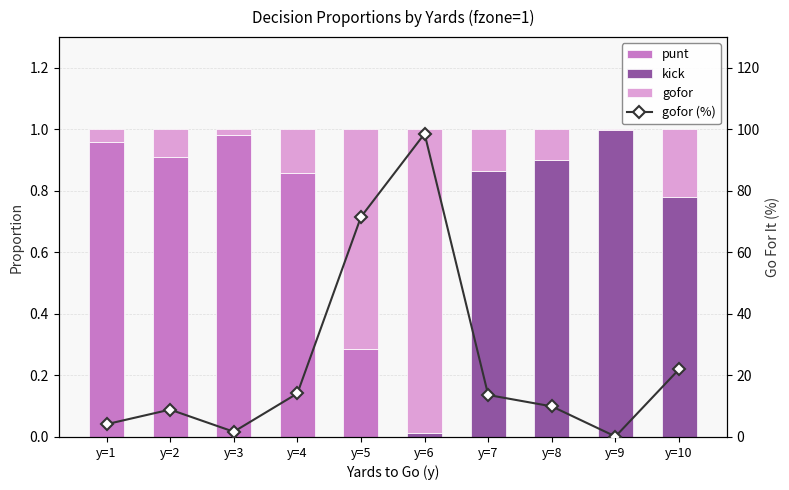

Rank the series by their maximum value, from highest to lowest.

gofor (%), kick, gofor, punt